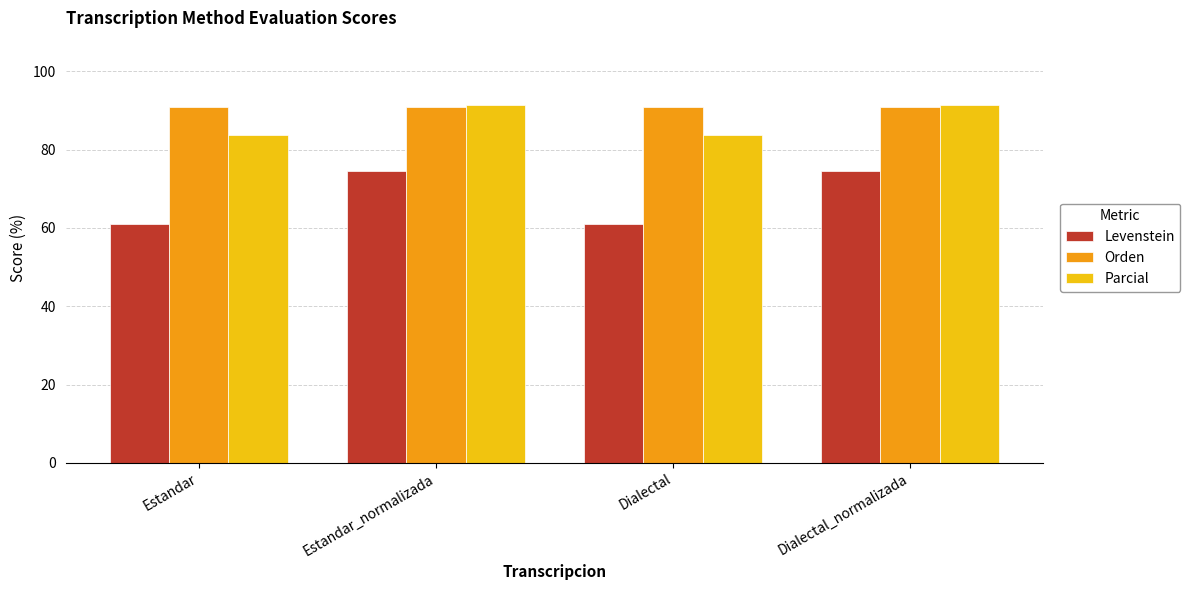

At which label does Levenstein first exceed 74?

Estandar_normalizada